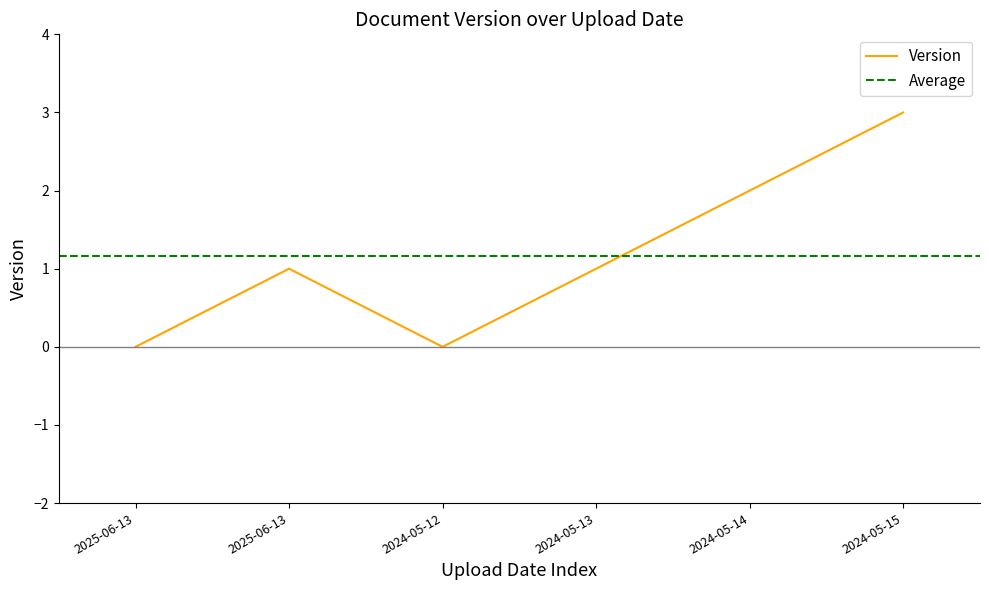

List the labels in order of value, smallest first.

2025-06-13, 2024-05-12, 2025-06-13, 2024-05-13, 2024-05-14, 2024-05-15